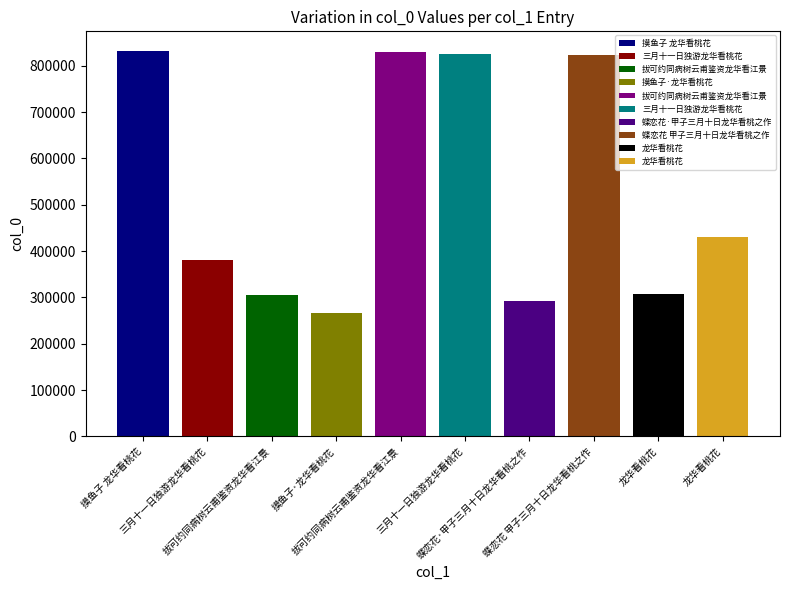

Reading left to right, what are all the values shown in this chart?

摸鱼子 龙华看桃花=832672	三月十一日独游龙华看桃花=381151	拔可约同病树云甫鉴资龙华看江景=304584	摸鱼子·龙华看桃花=267212	拔可约同病树云甫鉴资龙华看江景=828775	三月十一日独游龙华看桃花=824943	蝶恋花·甲子三月十日龙华看桃之作=291501	蝶恋花 甲子三月十日龙华看桃之作=824088	龙华看桃花=307679	龙华看桃花=430615